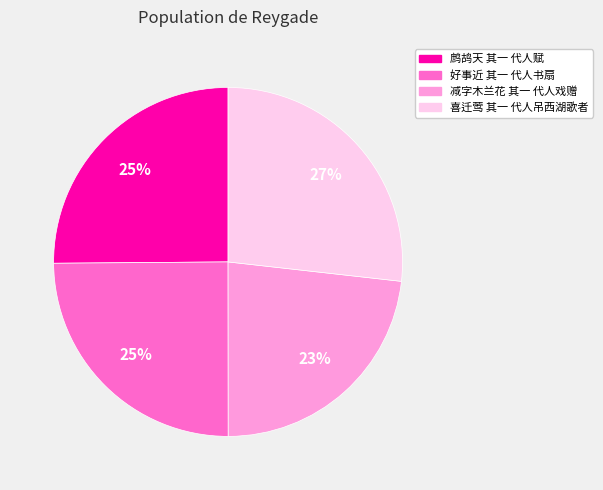

Combined, do 好事近 其一 代人书扇 and 喜迁莺 其一 代人吊西湖歌者 account for over 50%?

Yes